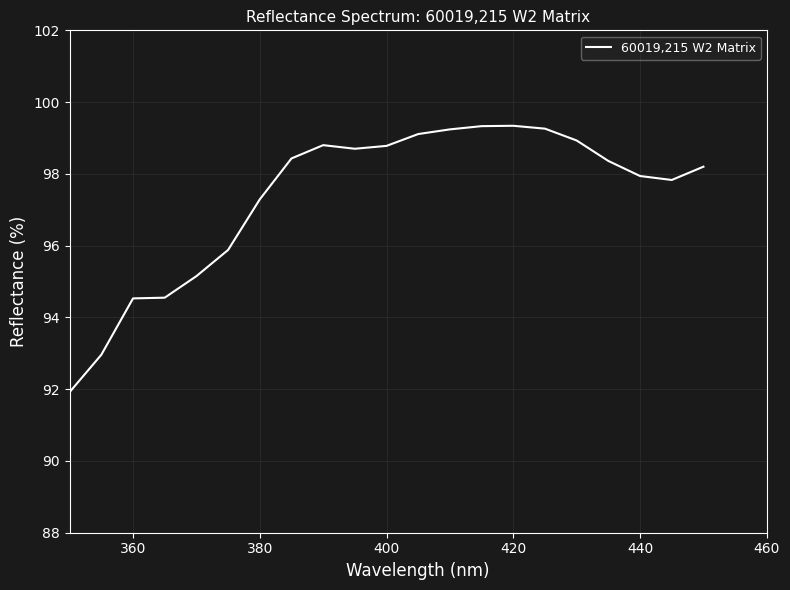

What is the difference between the maximum and minimum values?

7.4